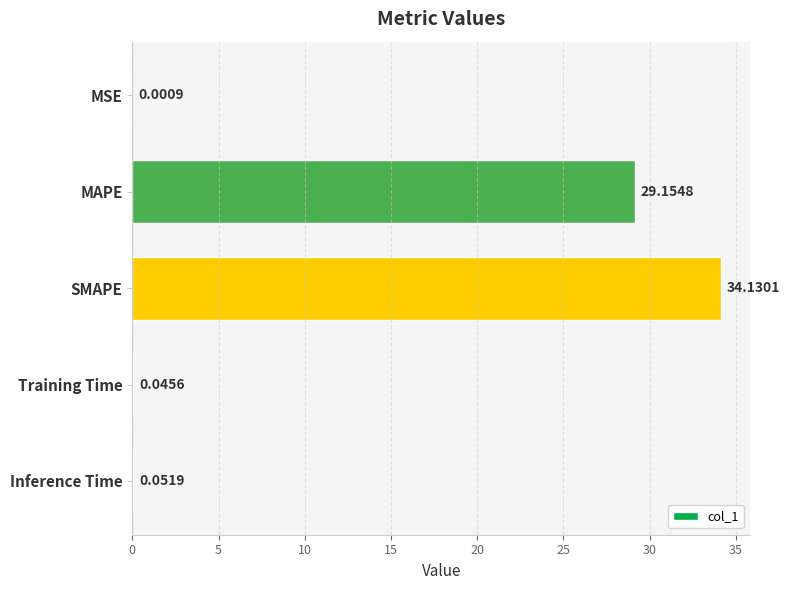

What is the sum of all values?

63.4